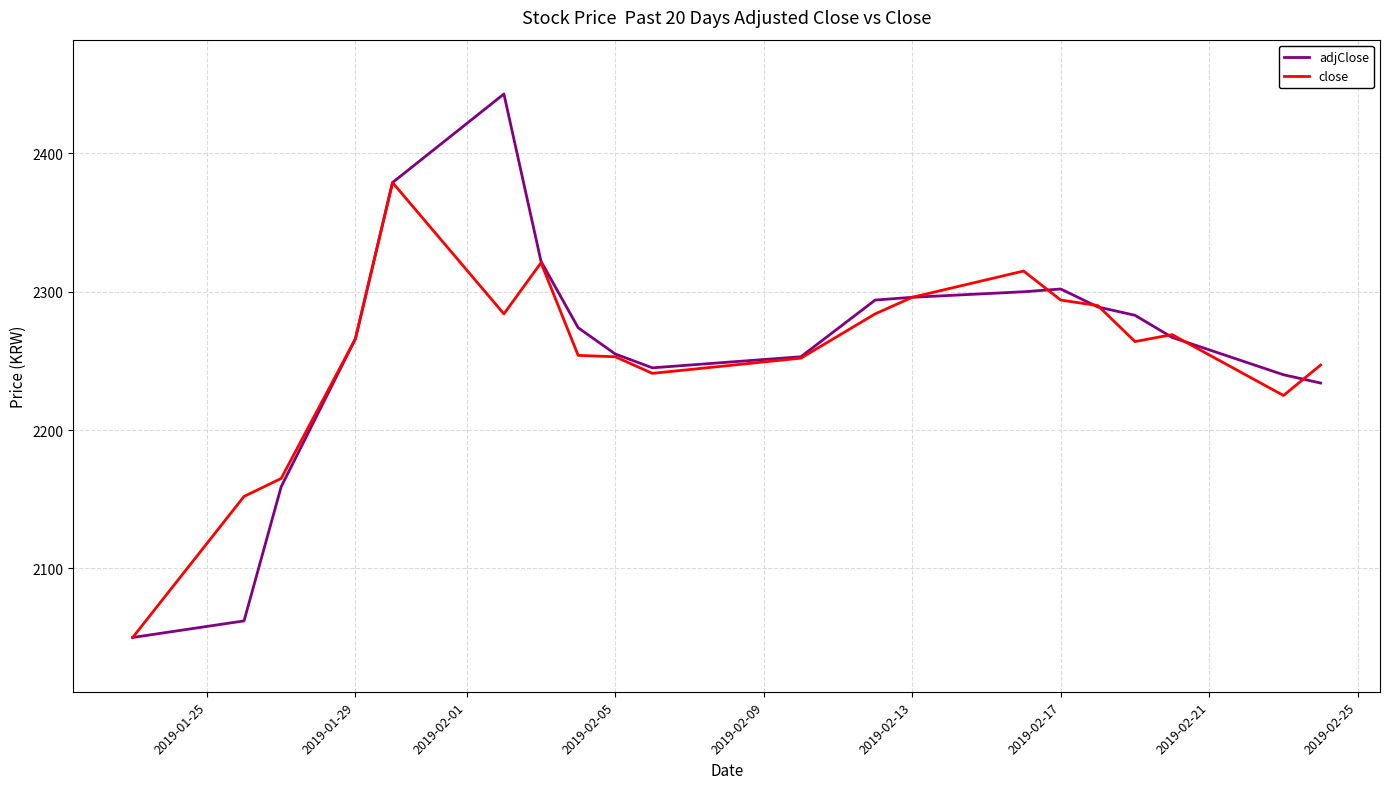

What is the maximum value shown in the chart?

2443